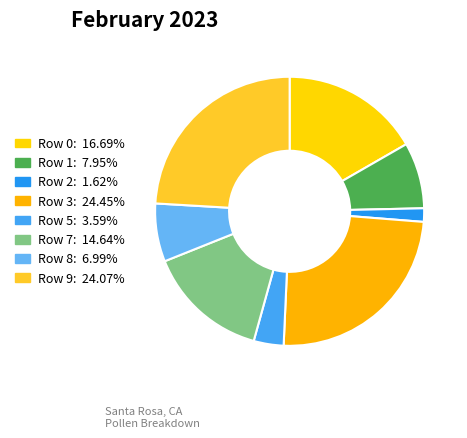

Does any single category account for the majority?

No